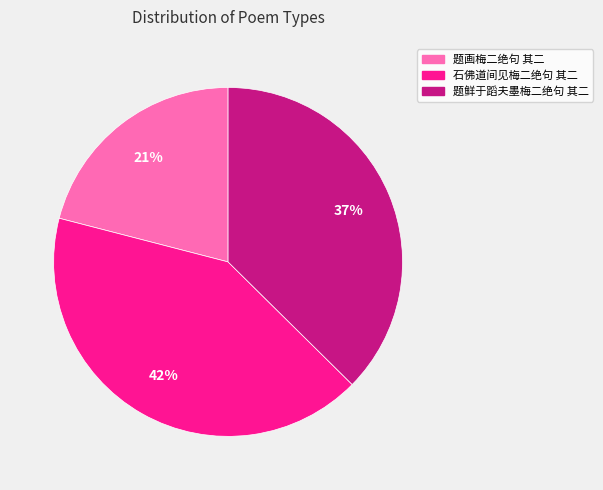

Which slice is the smallest?

题画梅二绝句 其二